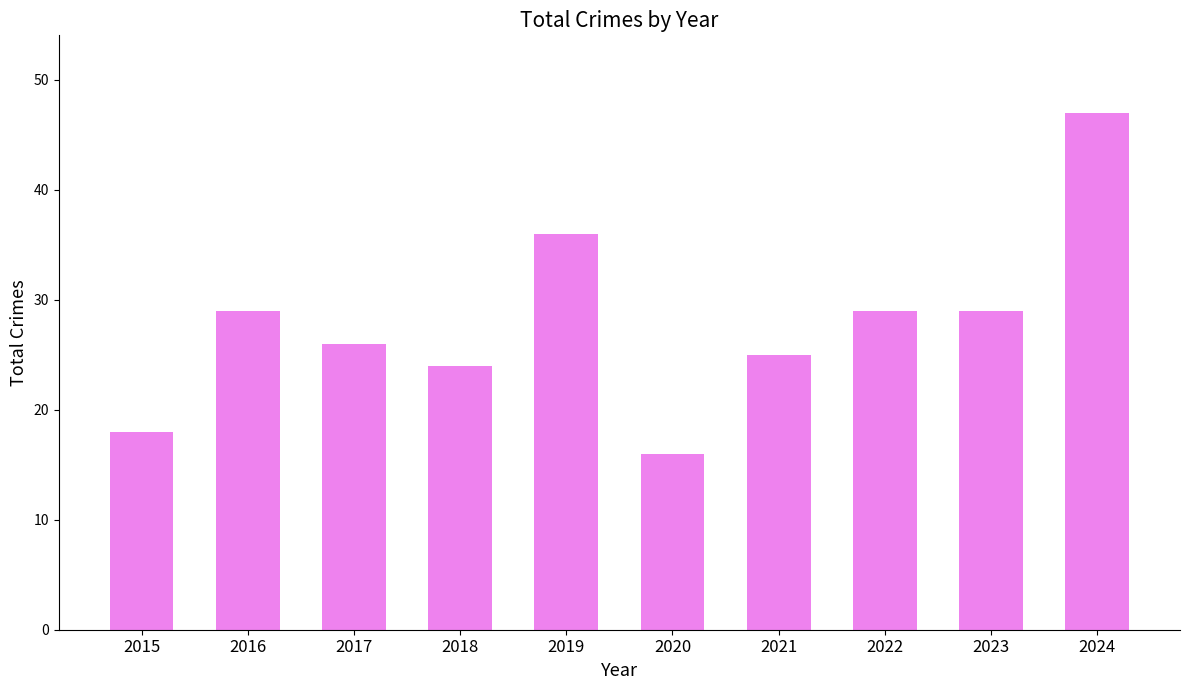

The chart shows a value of 38 at 2021. True or false?

False